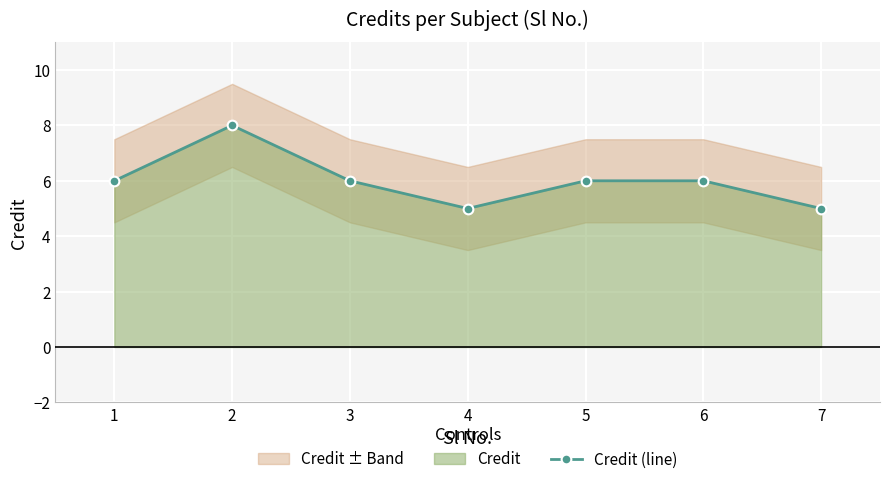

Rank the categories by value from lowest to highest.

4, 7, 1, 3, 5, 6, 2